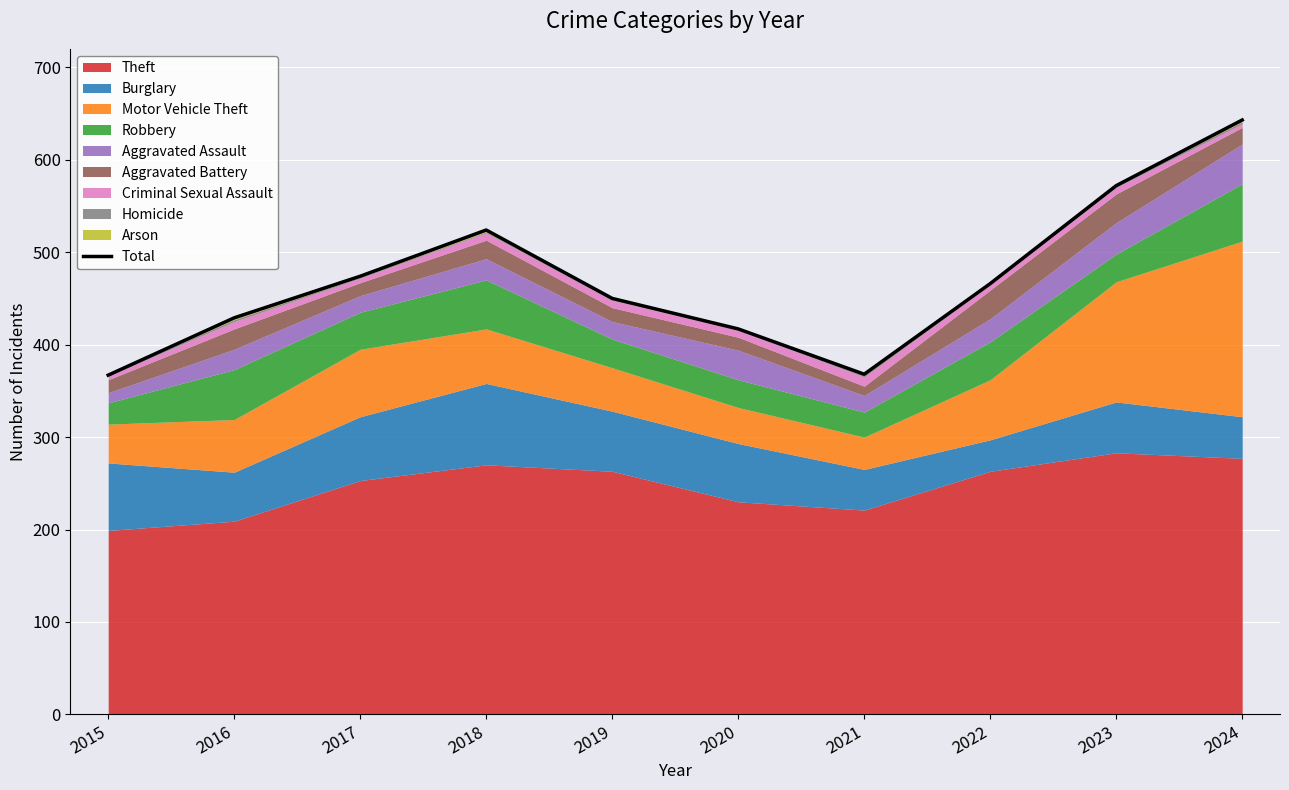

Between 2017 and 2015, which is larger?

2017